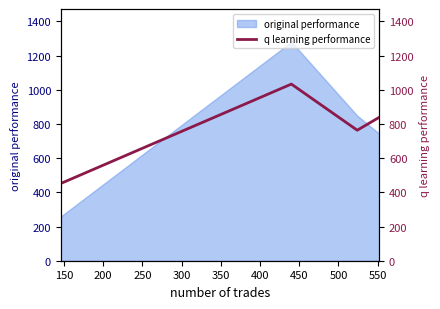

What is the minimum value for original performance?

258.7